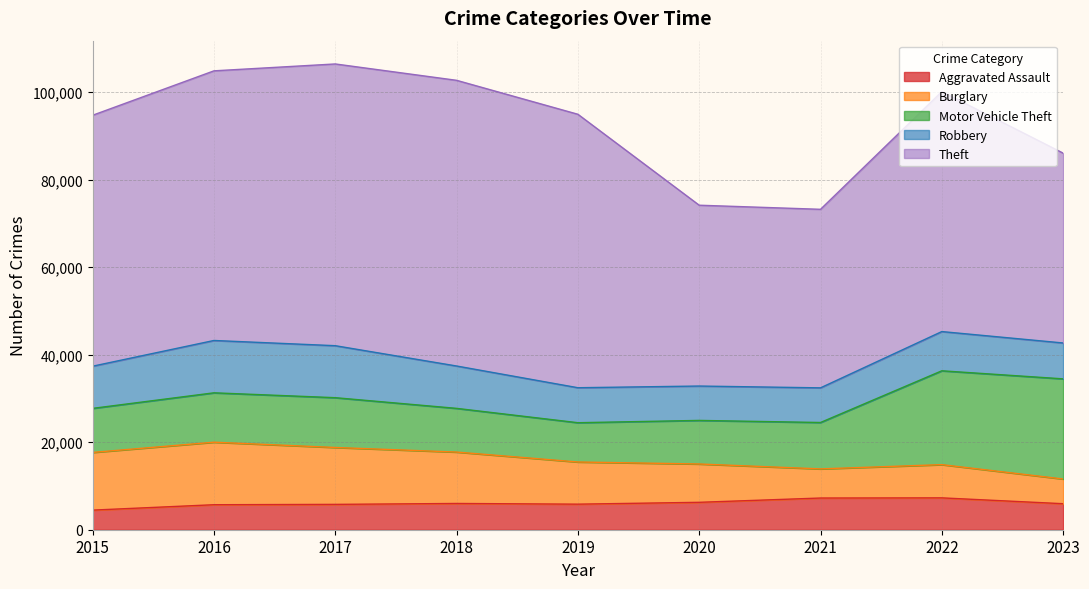

At how many categories does at least one series exceed 13104?

9